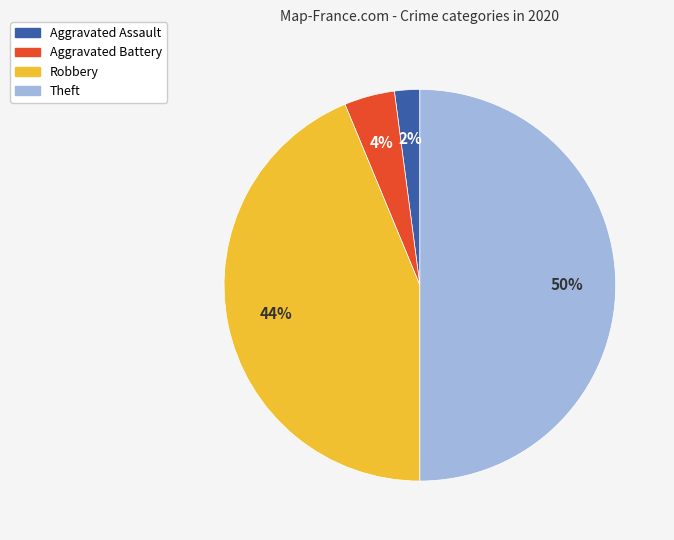

Combined, do Robbery and Theft account for over 50%?

Yes